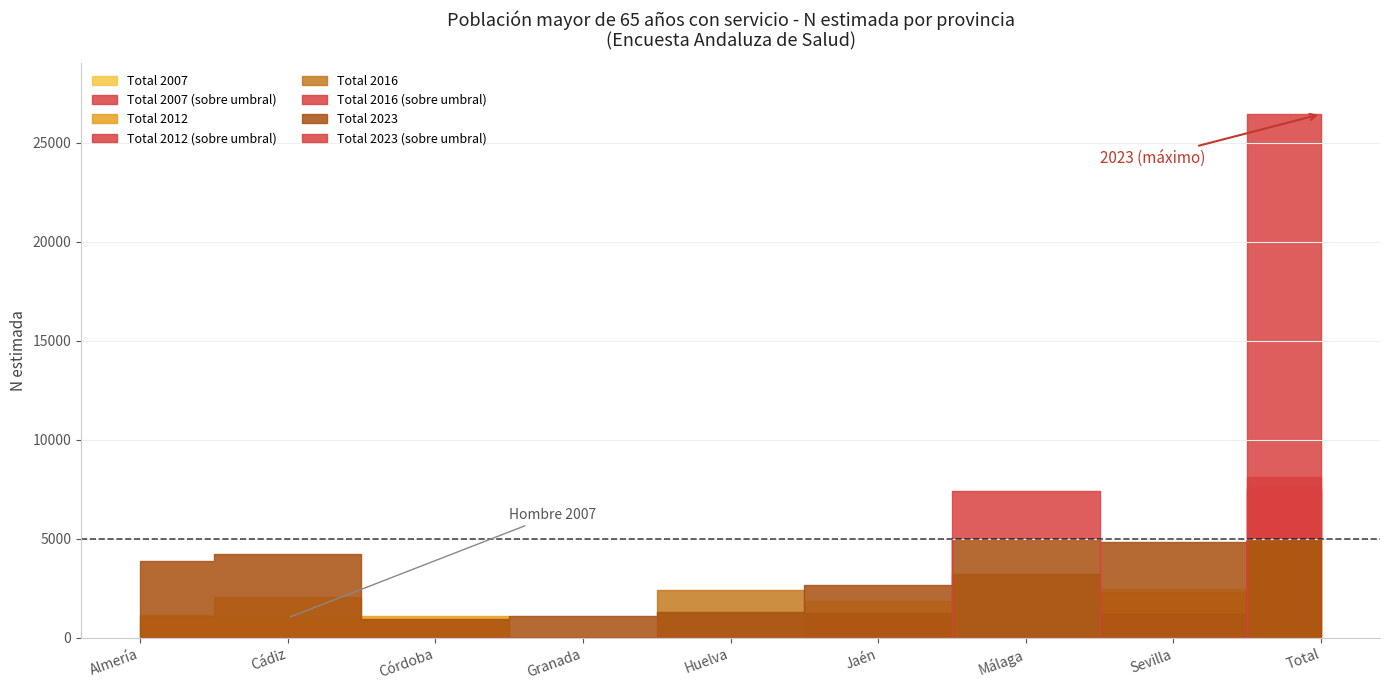

How many interior local peaks does the Total N (estimada) series have?

1